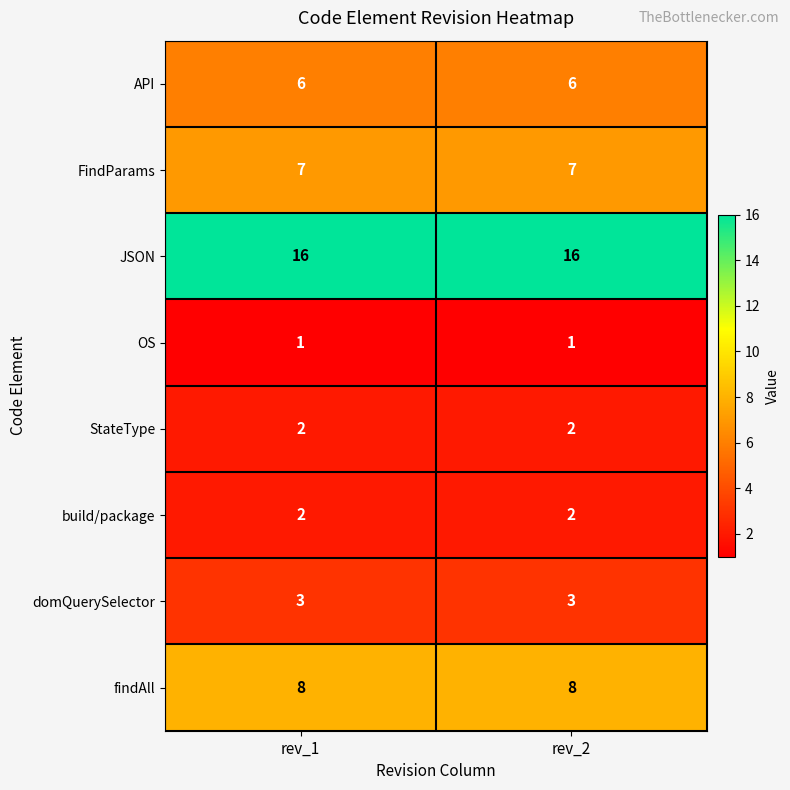

What is the sum of all API values?

12